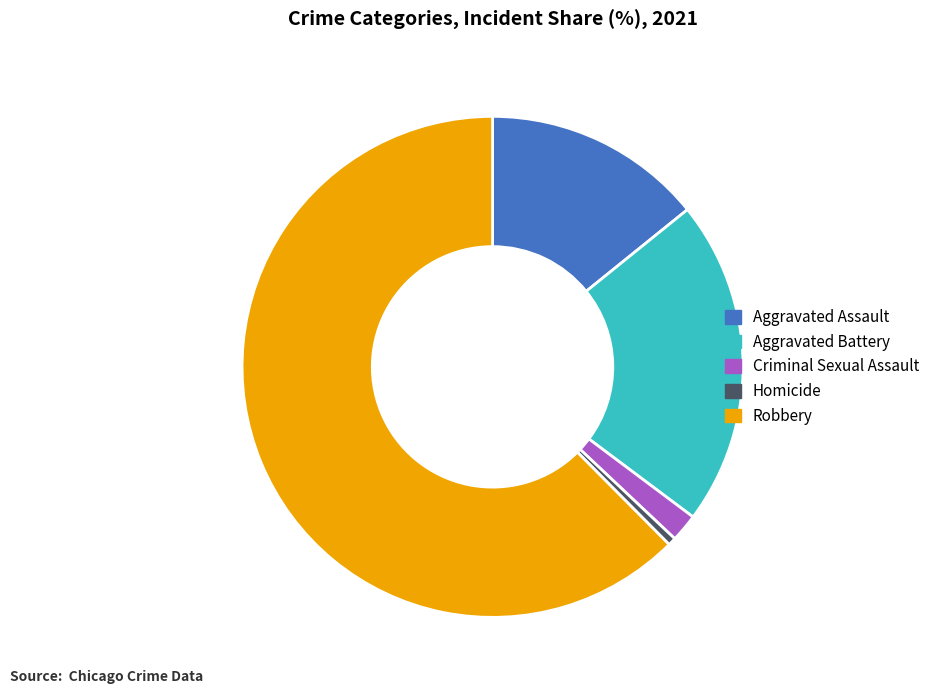

Does Robbery account for over 50% of the chart?

Yes